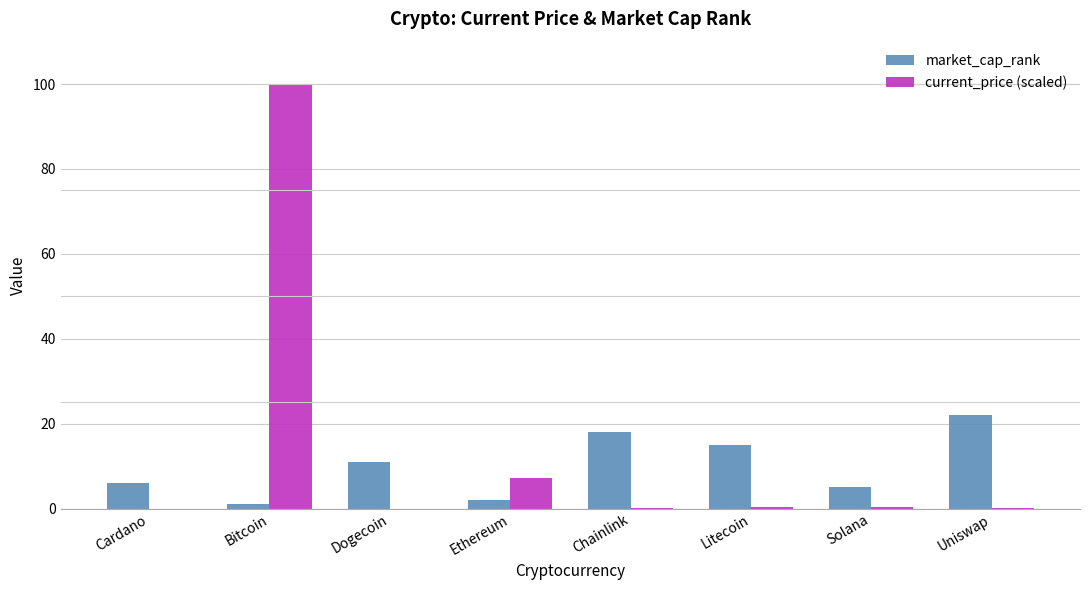

Which series has the largest total across all categories?

current_price (scaled)